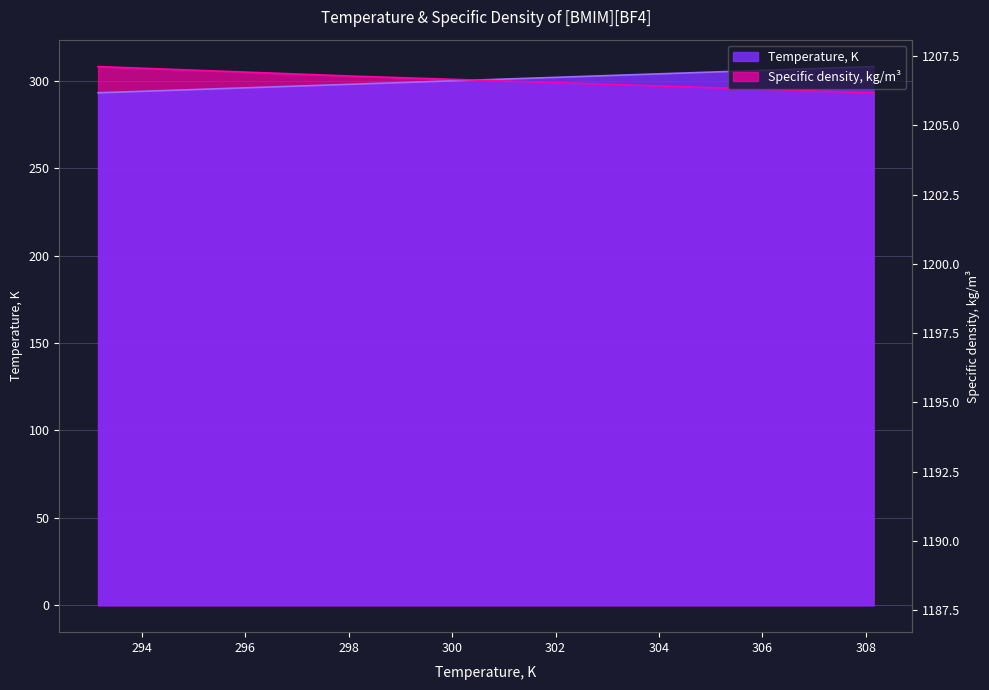

Reading left to right, what are all the values shown in this chart?

Temperature, K: 100=293.1	100=298.1	100=303.1	100=308.1
Specific density, kg/m3: 100=308.1	100=302.6	100=297.9	100=293.1